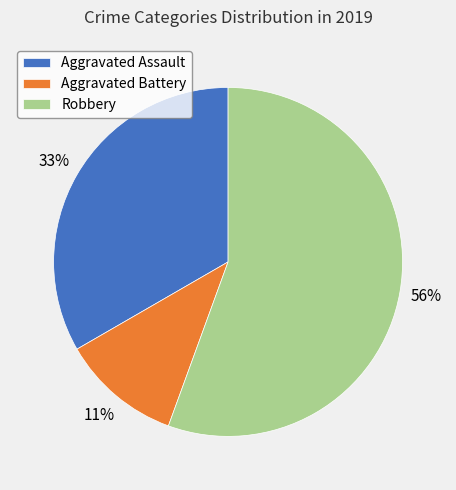

To the nearest percent, what portion does Aggravated Battery represent?

11%